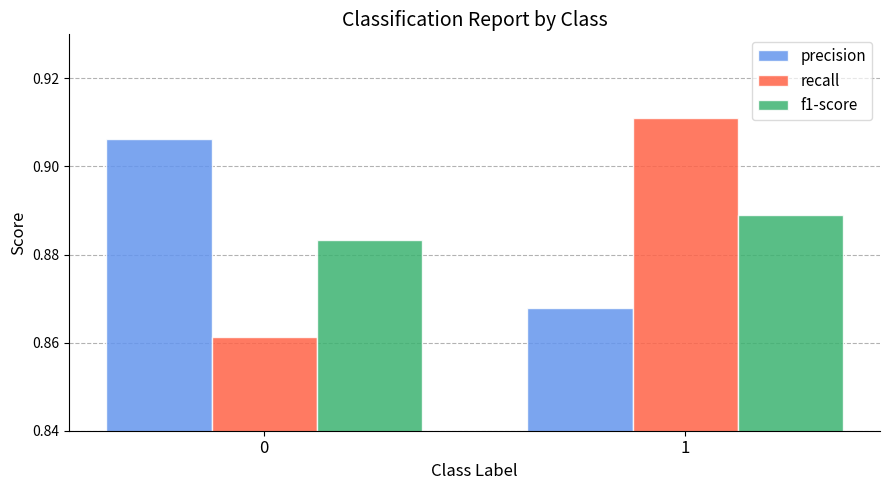

List the labels in order of precision value, smallest first.

1, 0